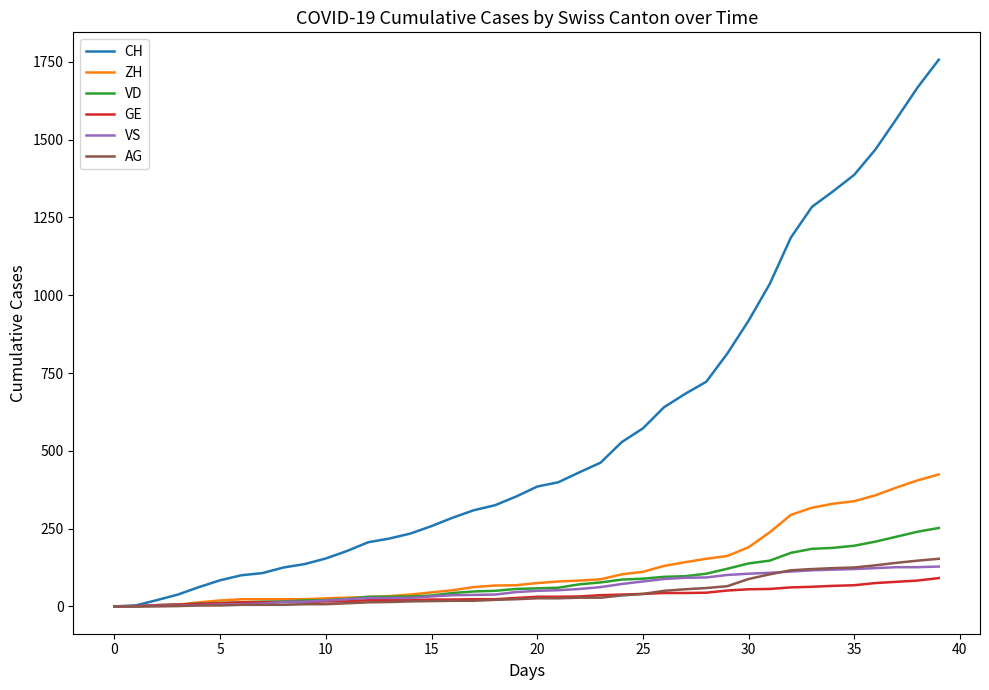

Which series has the largest range (max minus min)?

CH